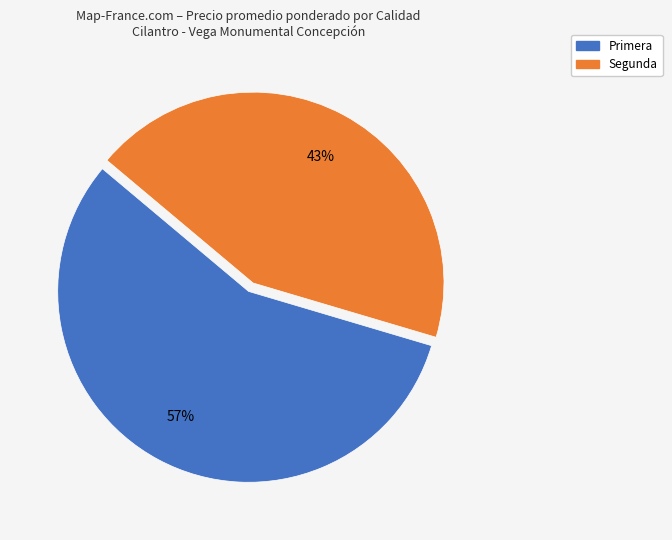

Is the sum of Segunda and Primera greater than half?

Yes